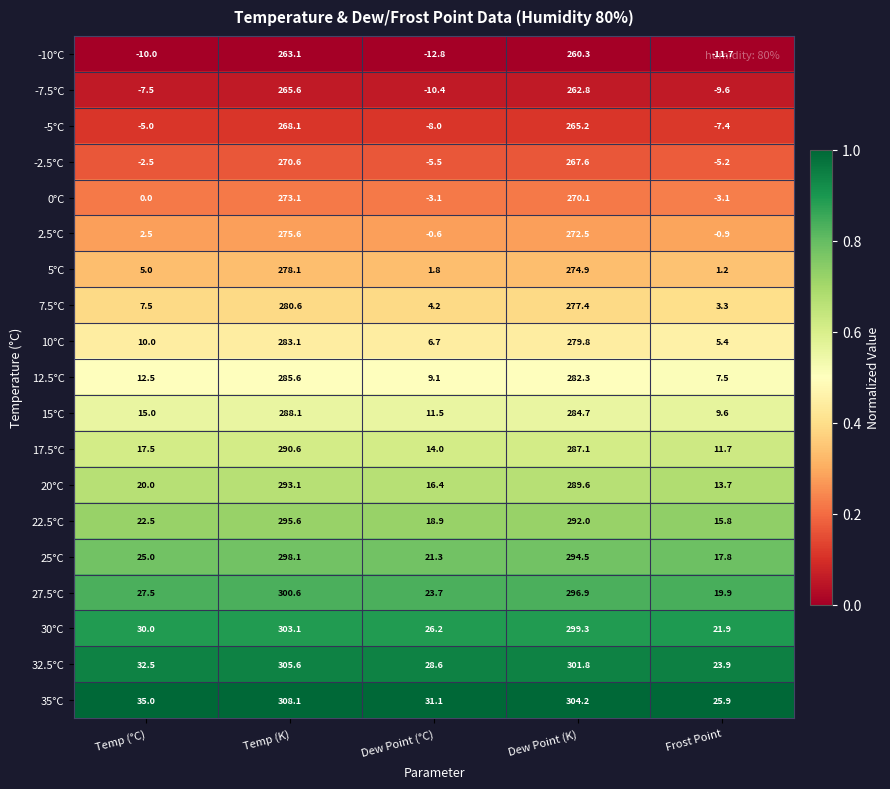

Which series has the widest spread of values?

35°C